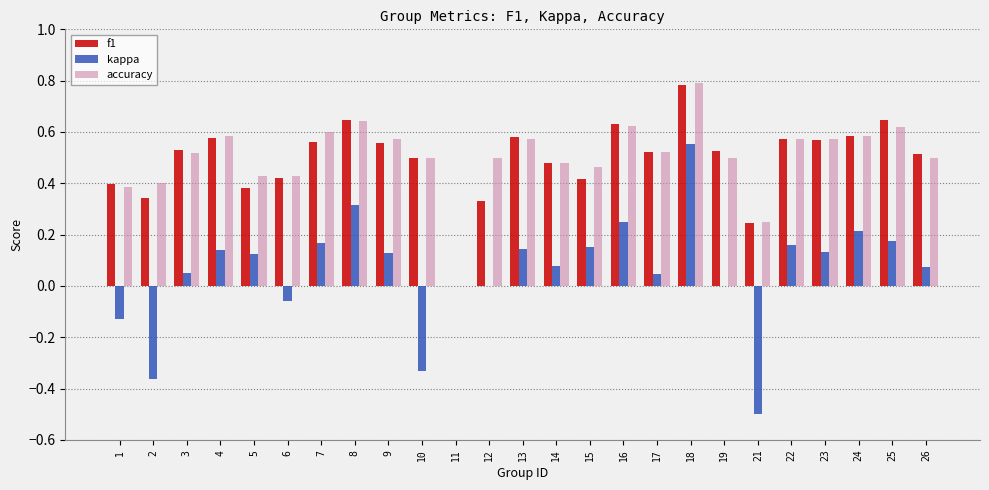

True or false: accuracy has a value of 0.6 at 13.

True